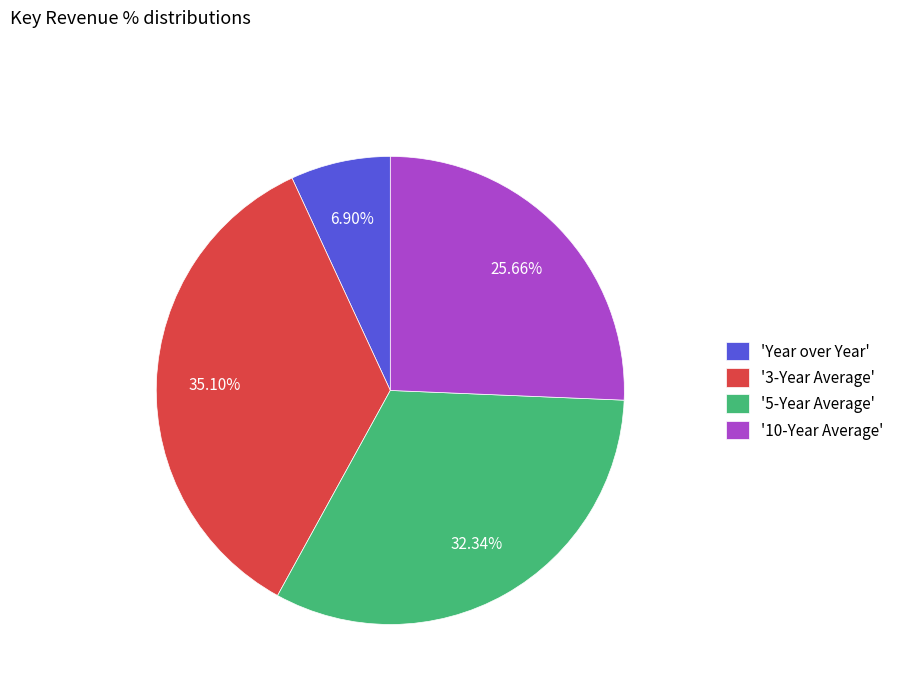

Which slice is the largest?

'3-Year Average'